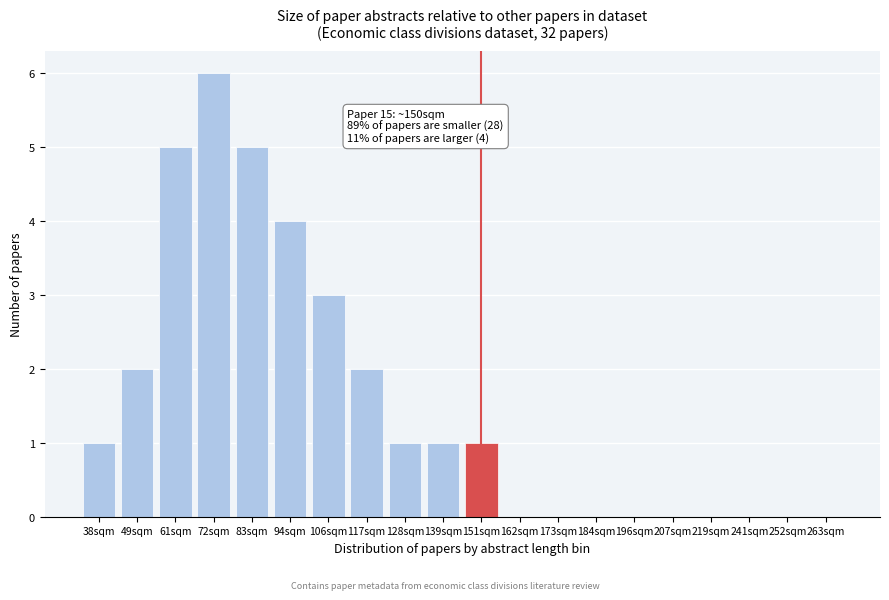

Reading left to right, list all the values displayed in this chart.

38sqm=1	49sqm=2	61sqm=5	72sqm=6	83sqm=5	94sqm=4	106sqm=3	117sqm=2	128sqm=1	139sqm=1	151sqm=1	162sqm=0	173sqm=0	184sqm=0	196sqm=0	207sqm=0	219sqm=0	241sqm=0	252sqm=0	263sqm=0